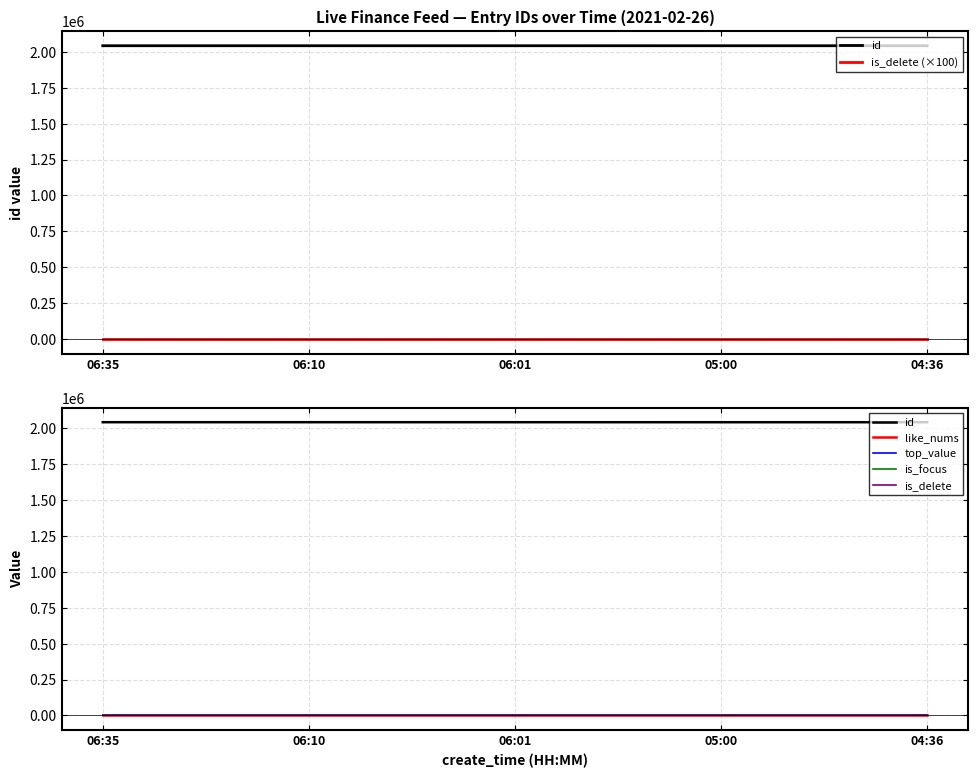

Between 06:10 and 06:01, which is larger?

06:10